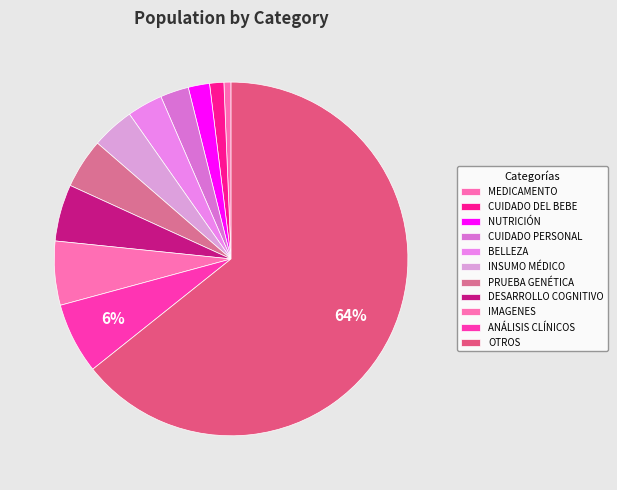

How many slices are in this pie chart?

11